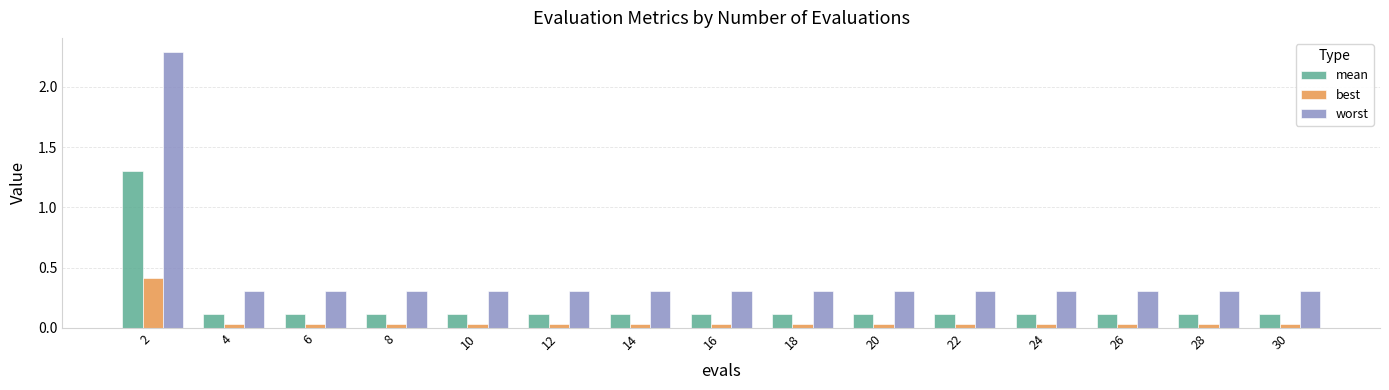

The value of worst at 4 is 0.1. True or false?

False